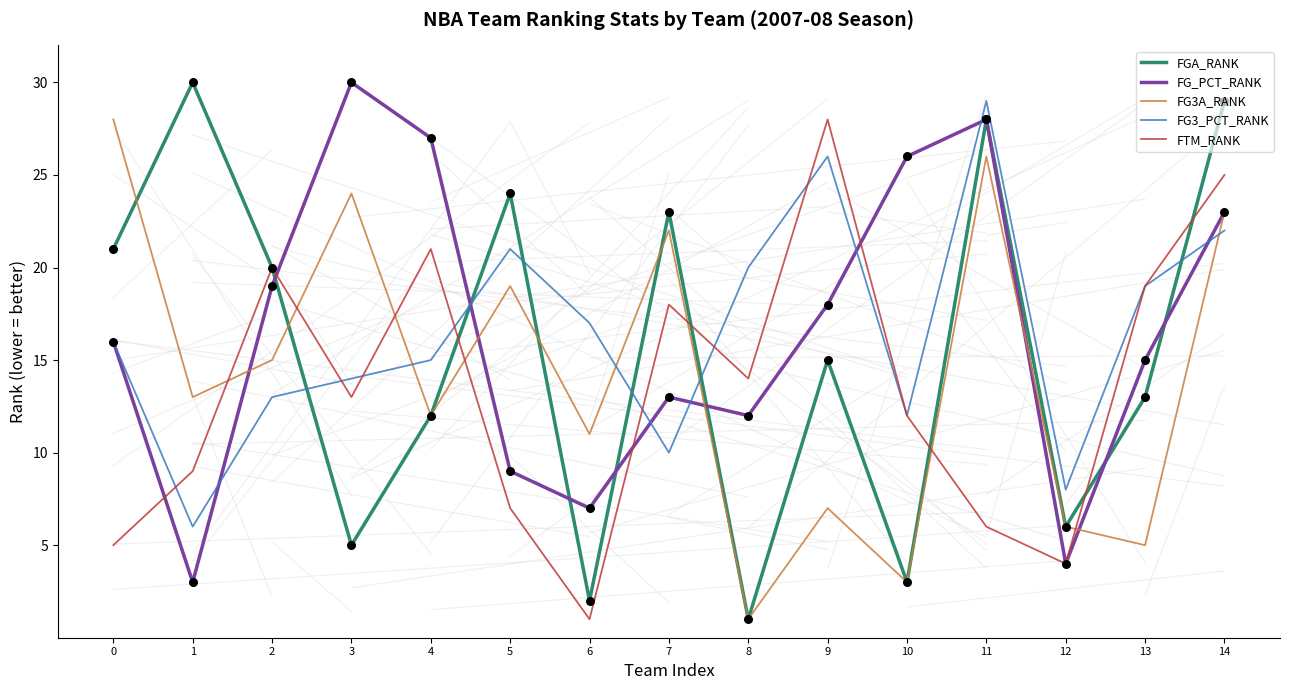

At which category is the sum across all series the highest?

14